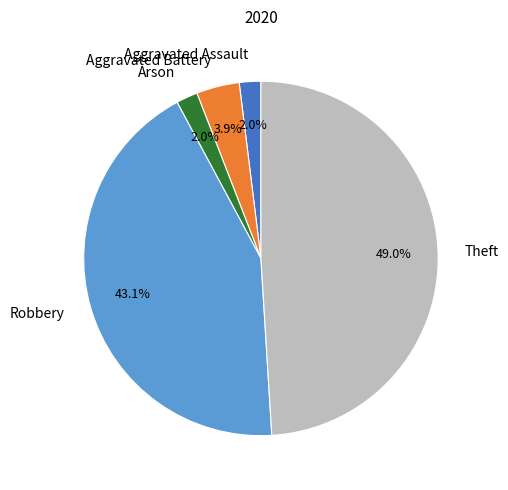

Is there a majority slice in this chart?

No